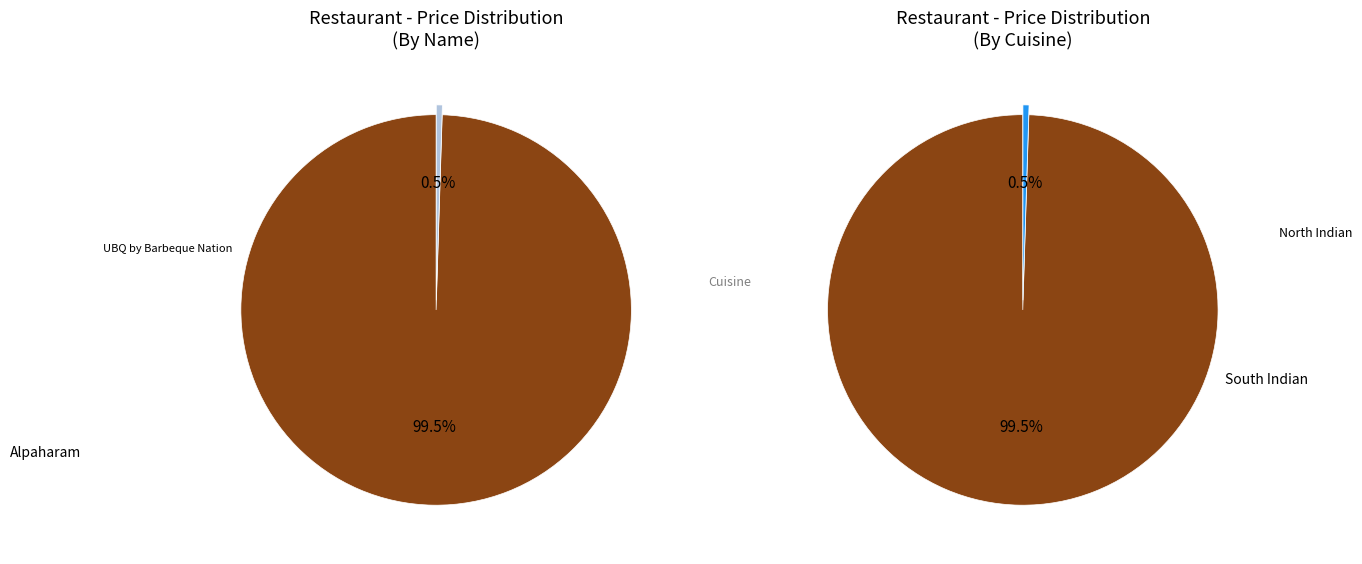

To the nearest percent, what is the combined percentage of Alpaharam and UBQ by Barbeque Nation?

100%